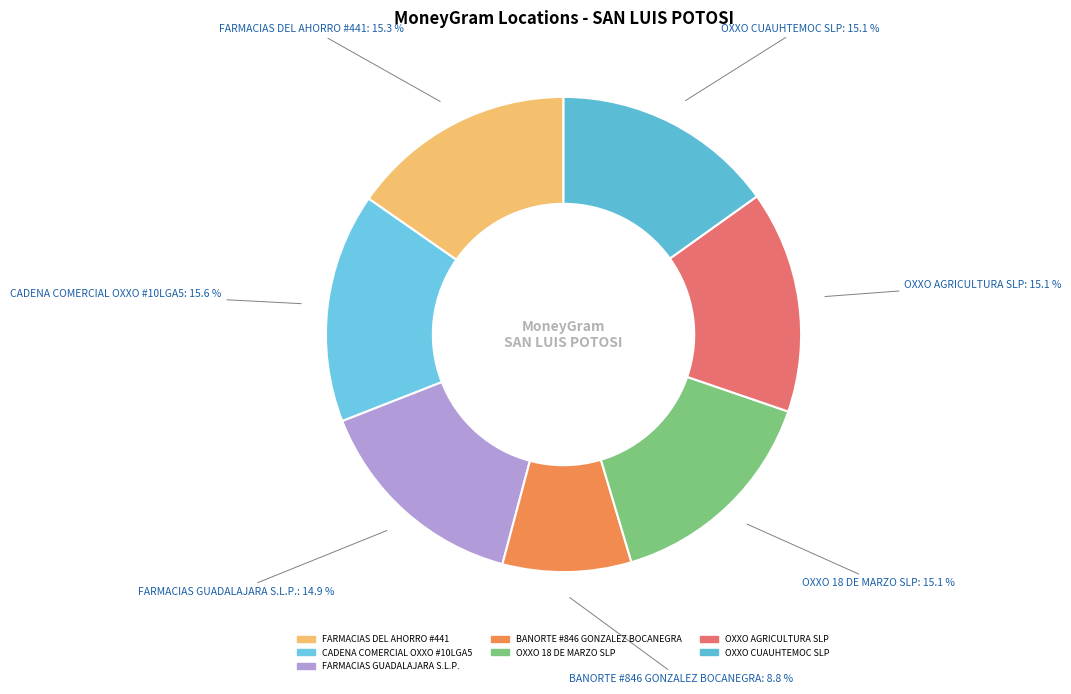

Does OXXO 18 DE MARZO SLP account for over 50% of the chart?

No